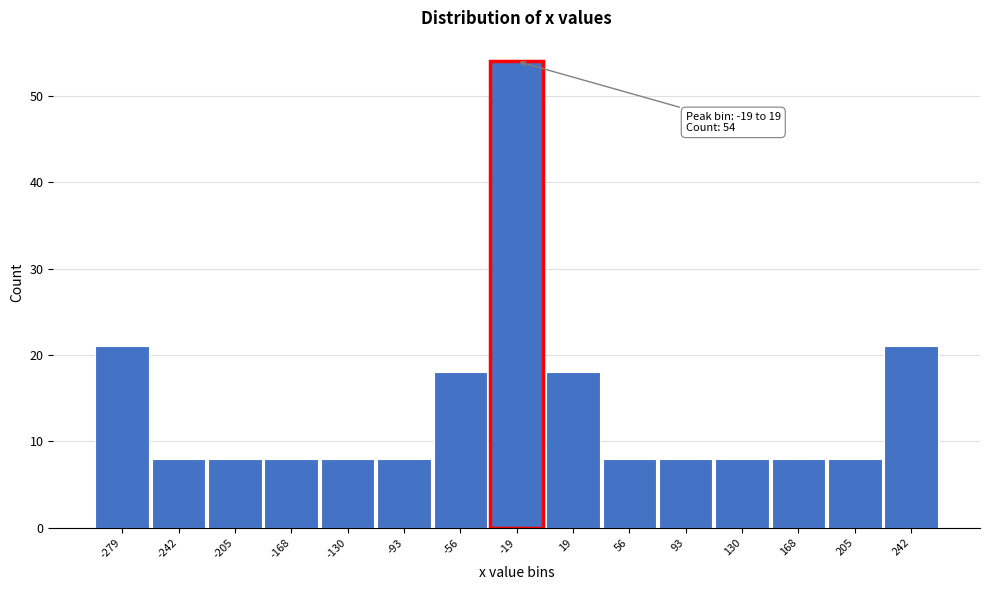

Reading right to left, extract all data points from this chart.

242=21	205=8	168=8	130=8	93=8	56=8	19=18	-19=54	-56=18	-93=8	-130=8	-168=8	-205=8	-242=8	-279=21